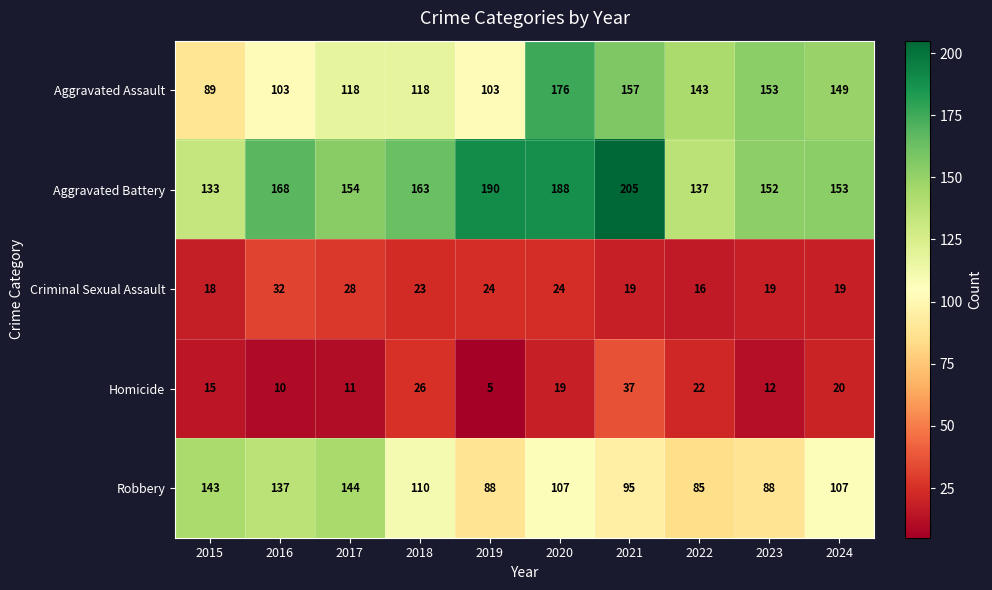

What is the maximum value for Robbery?

144